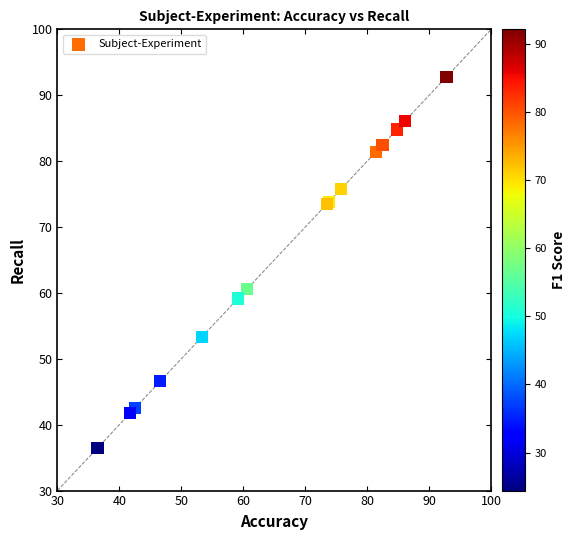

What Y value in the scatter plot is closest to 64?

60.6